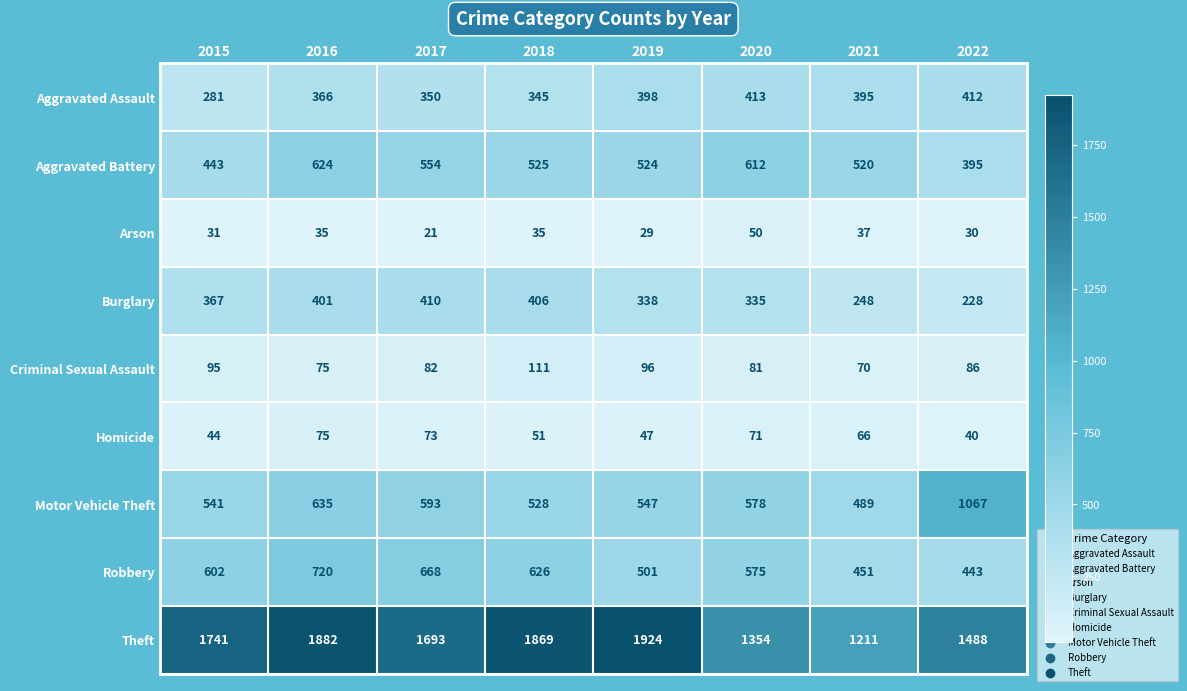

List the series in order of their peak value, lowest first.

Arson, Homicide, Criminal Sexual Assault, Burglary, Aggravated Assault, Aggravated Battery, Robbery, Motor Vehicle Theft, Theft